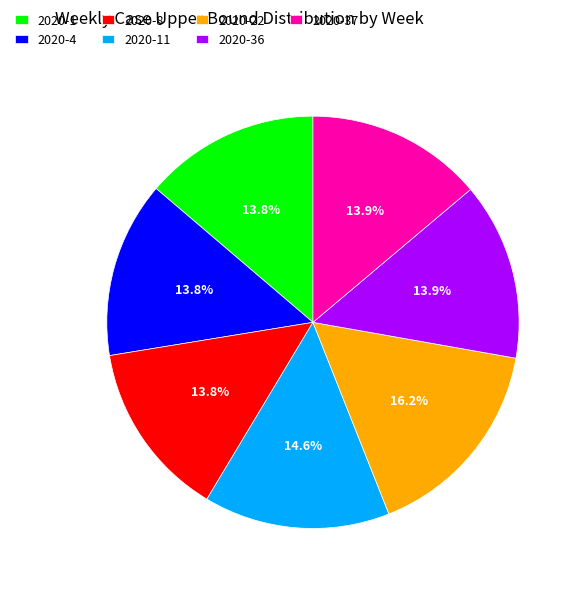

How many segments does this pie chart have?

7